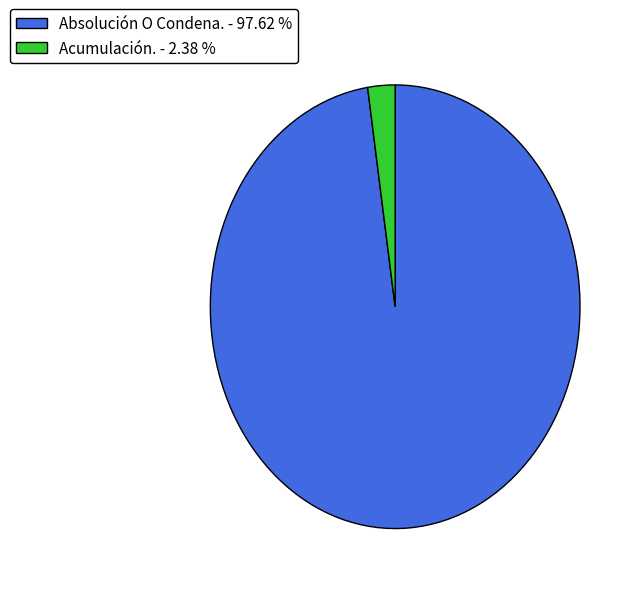

Approximately how many times larger is the value at Absolución O Condena. - 97.62 % compared to Acumulación. - 2.38 %?

41.0